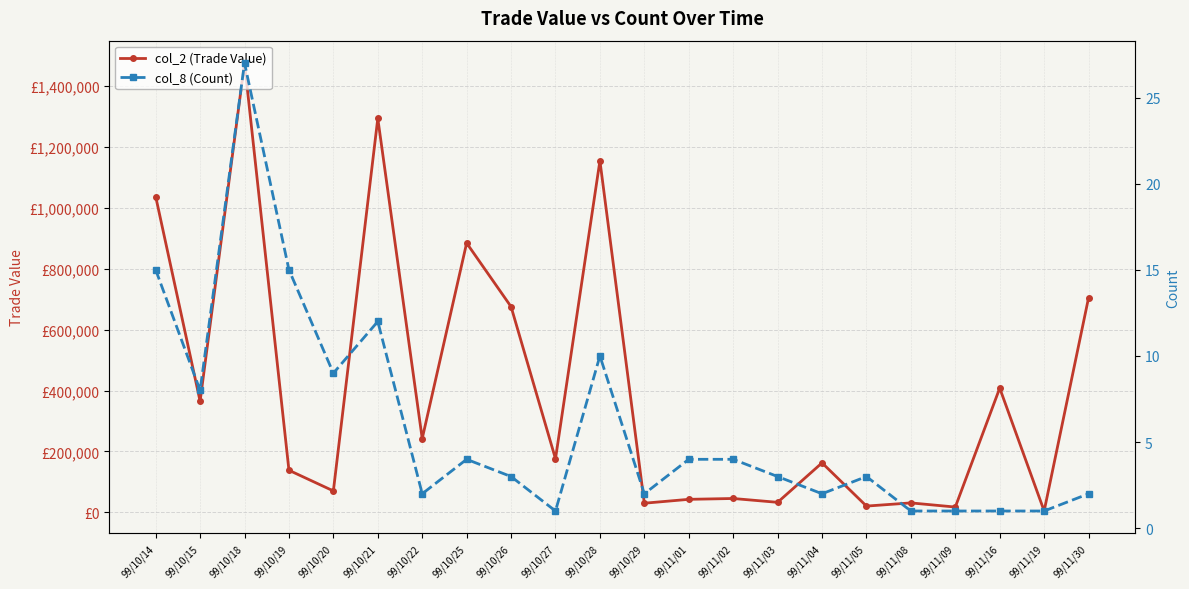

What is the difference between the maximum and minimum values in the col_2 (Trade Value) series?

1469880